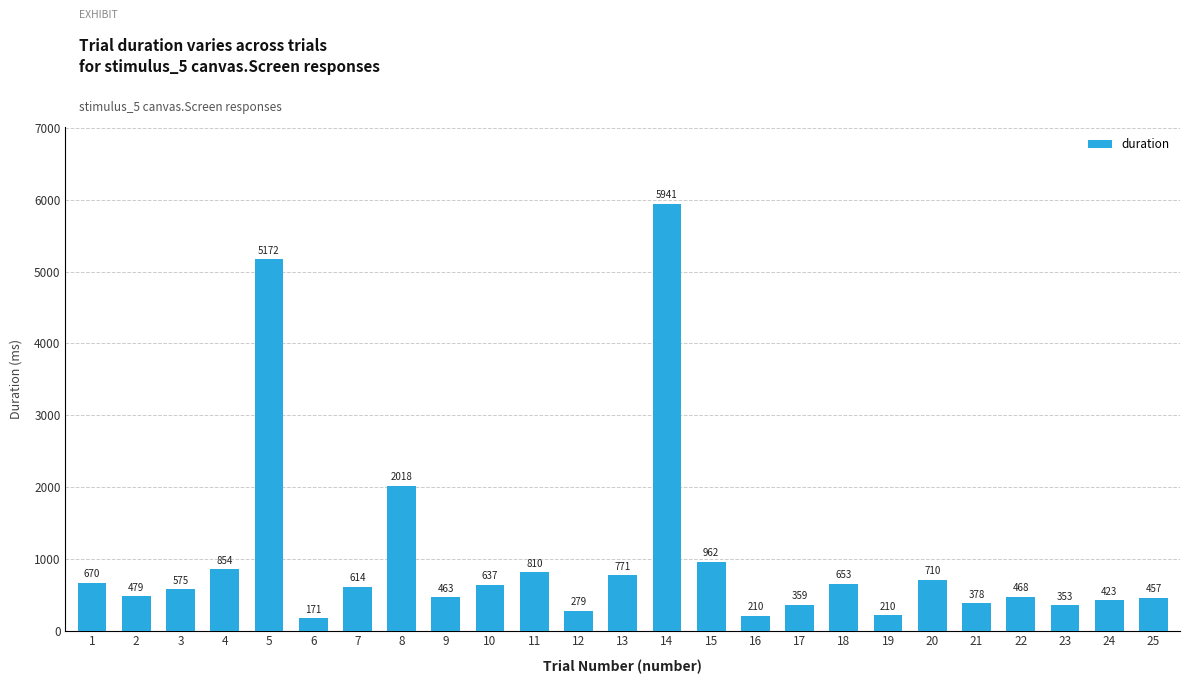

Which label corresponds to the largest value in the chart?

14